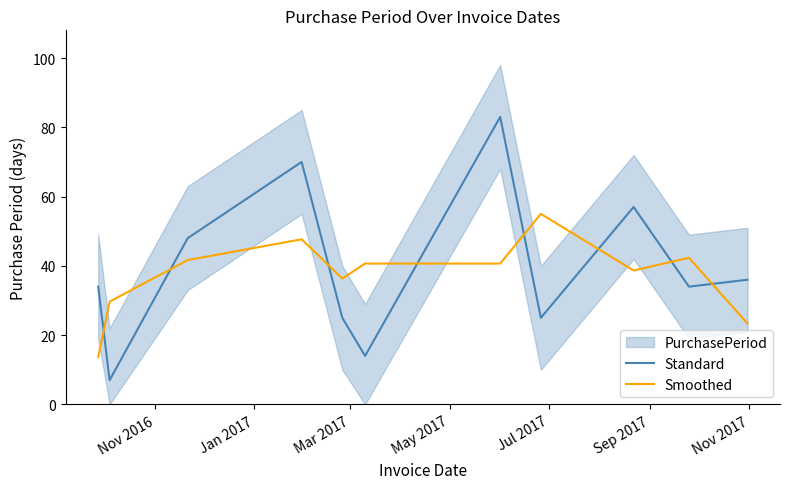

What is the lowest value of the Smoothed series?

13.7